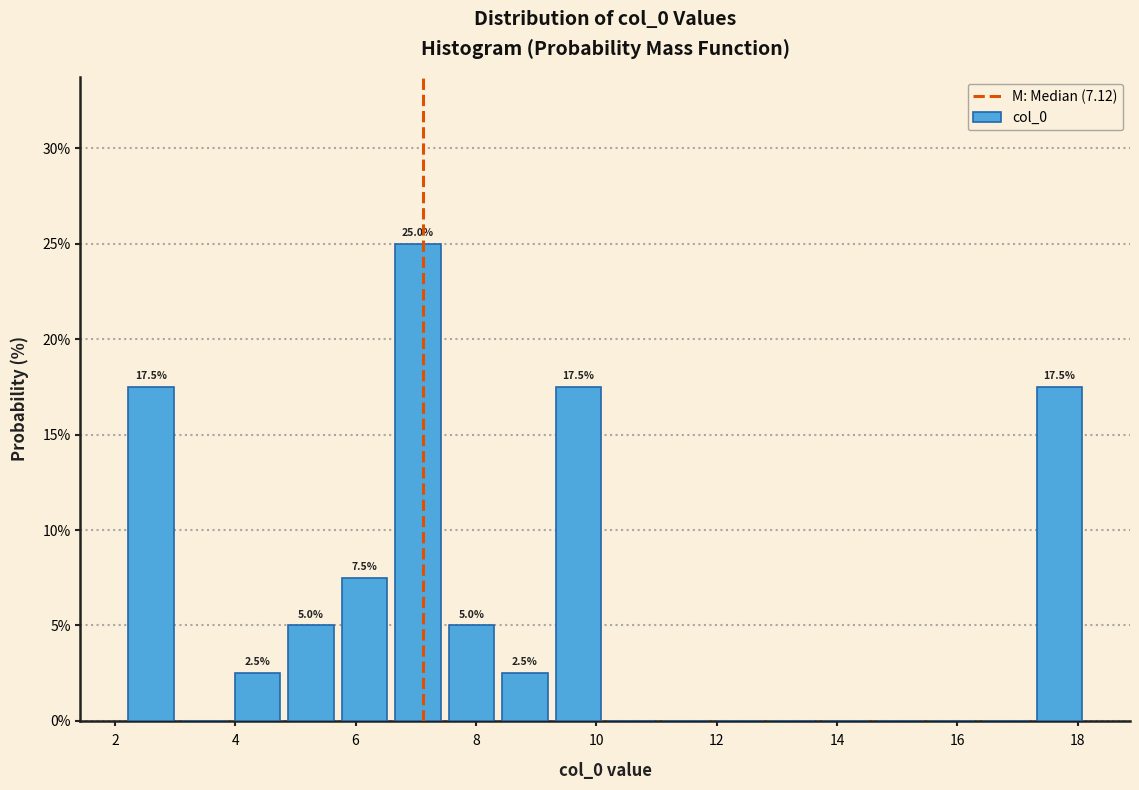

Which range on the x-axis has the tallest bar?

6.6 to 7.4